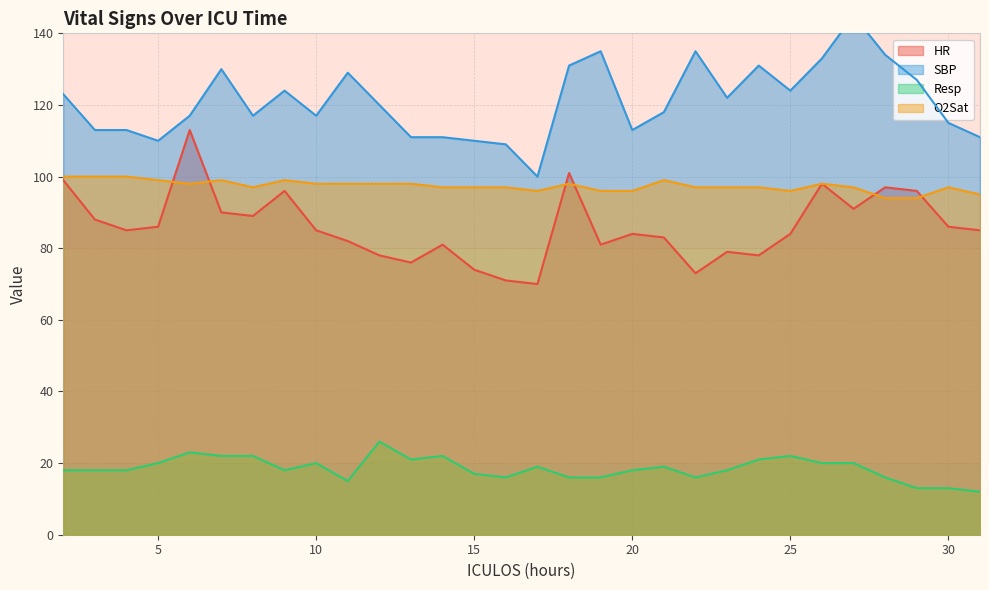

What are all the series names shown in the legend?

HR, SBP, Resp, O2Sat